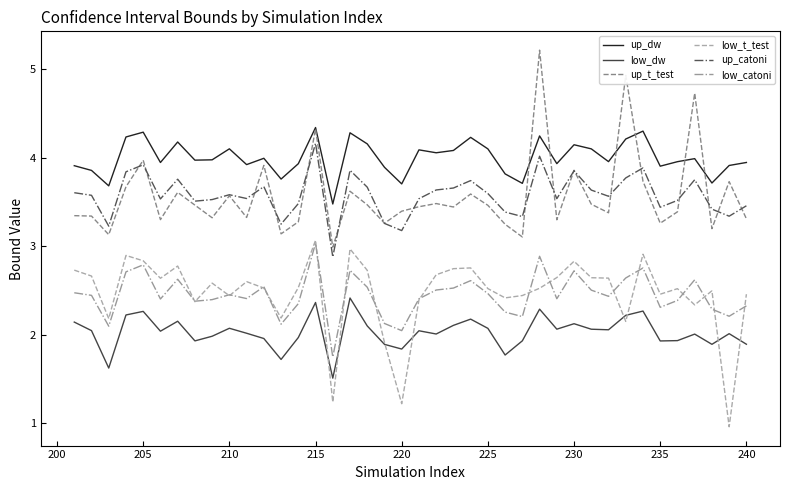

What are all the series names shown in the legend?

up_dw, low_dw, up_t_test, low_t_test, up_catoni, low_catoni